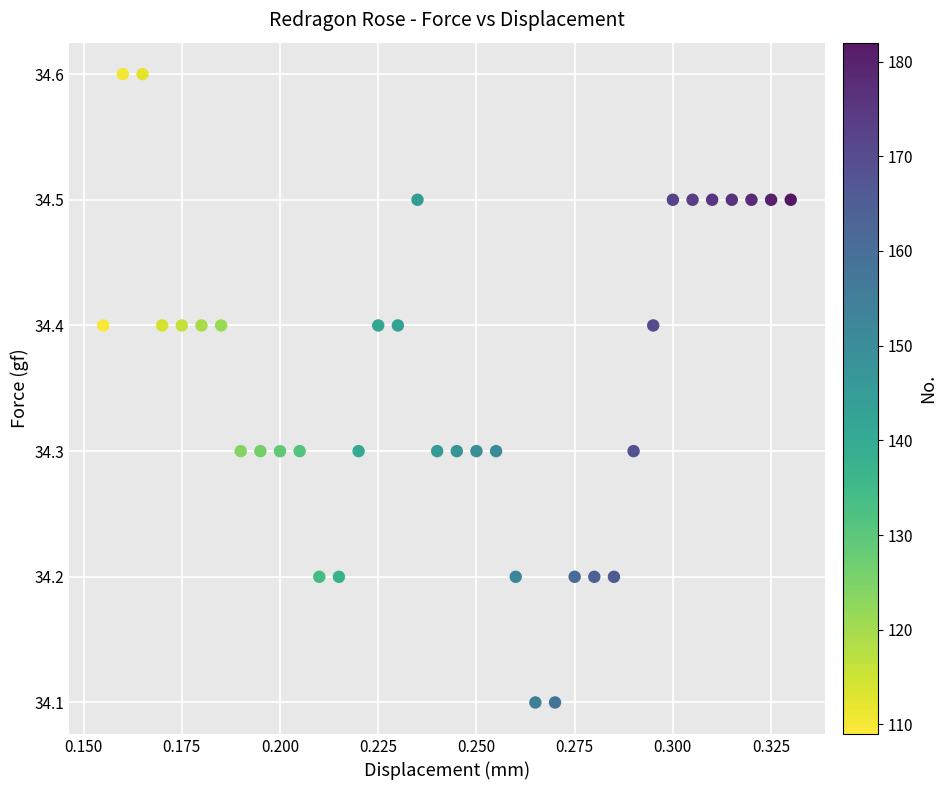

What is the range of Y values (max minus min)?

0.5